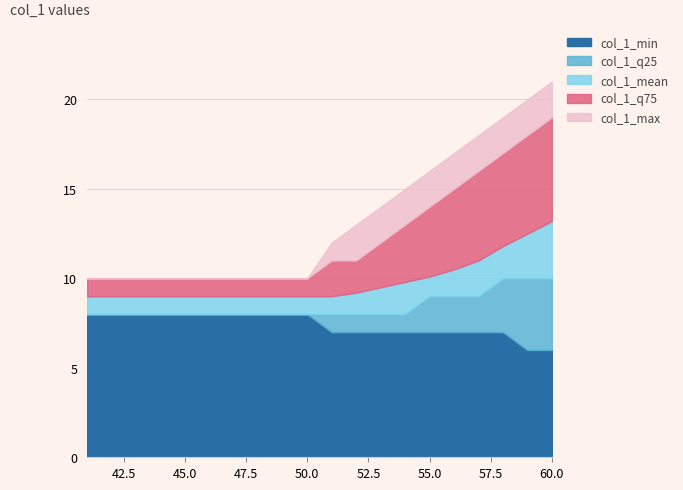

What is the value of the col_1_q75 point at the 12th from the left?

11.0